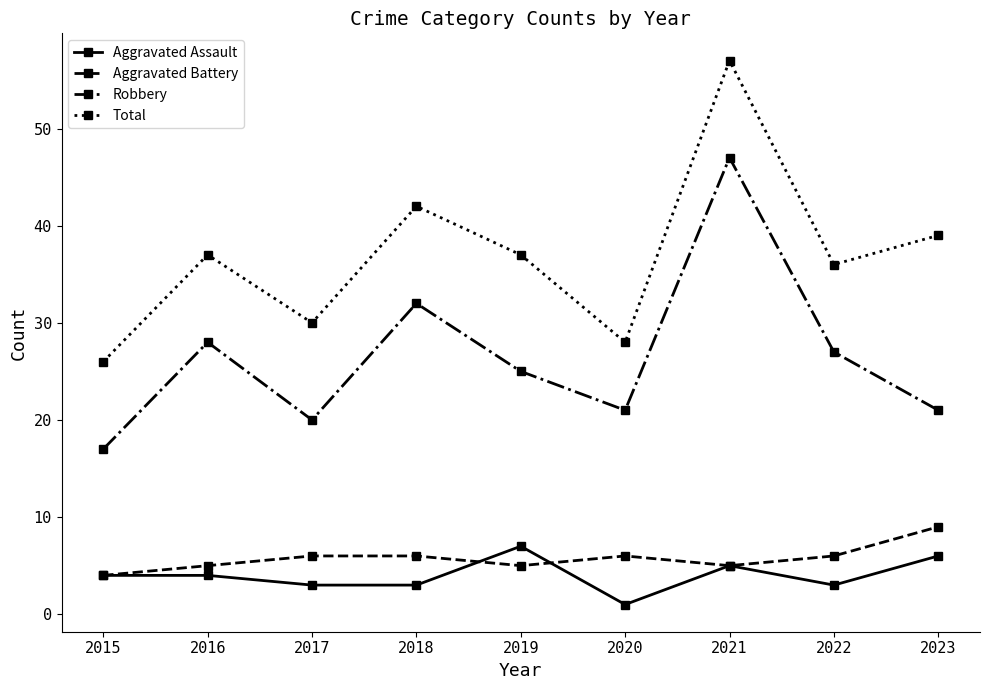

Which label corresponds to the largest value in the chart?

2021